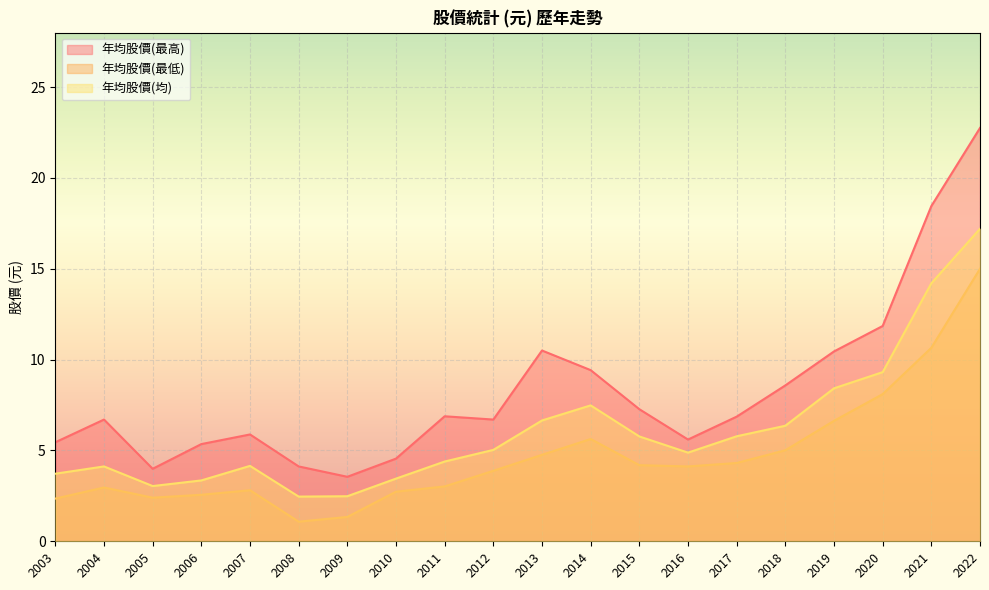

What is the greatest value displayed?

22.8